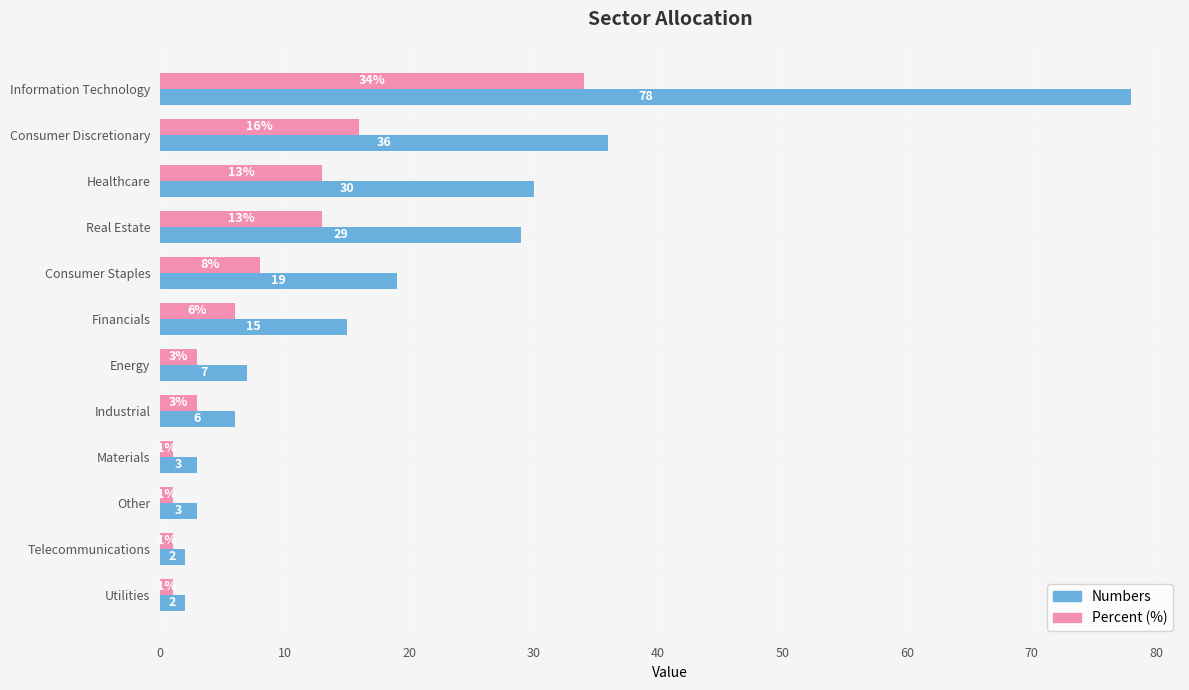

What is the total value across all series at Information Technology?

112